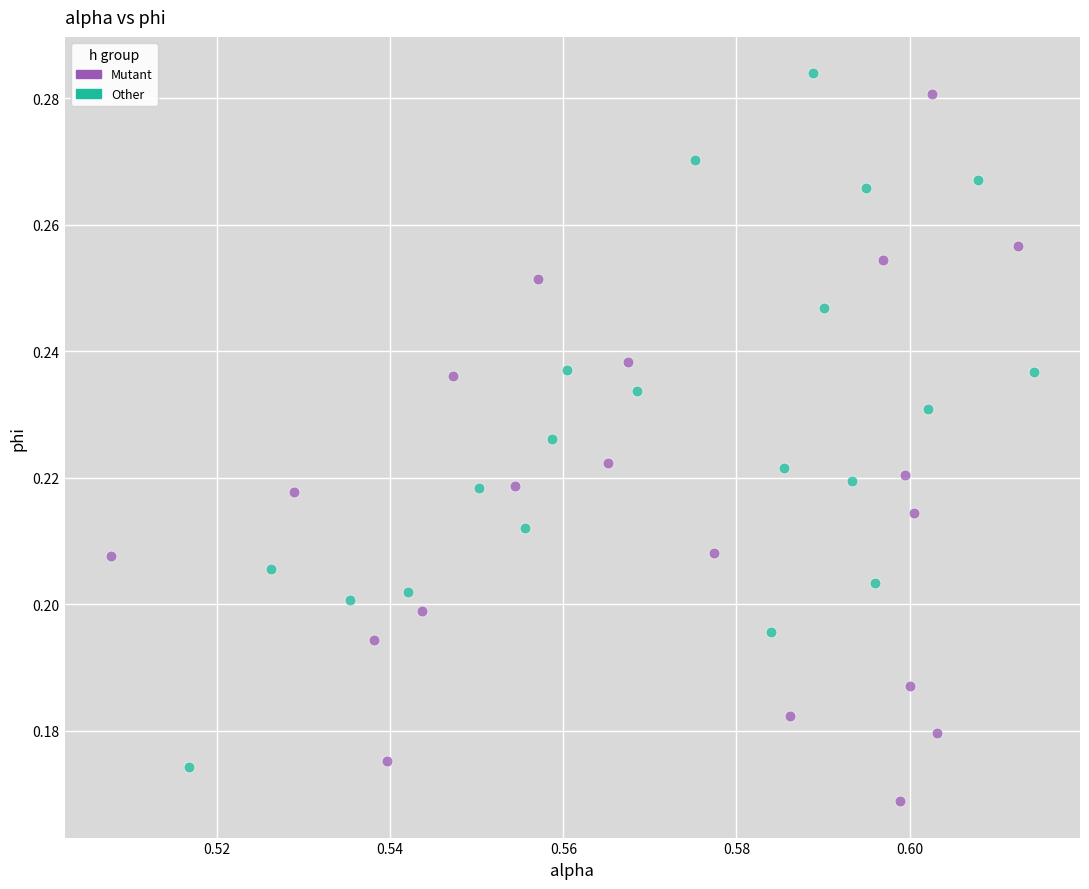

Which series contains the lowest Y value?

Mutant